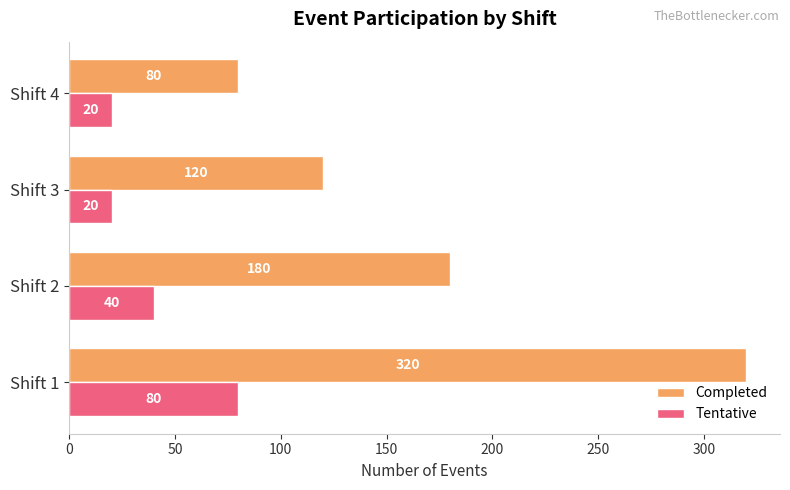

At how many categories does at least one series exceed 36?

4